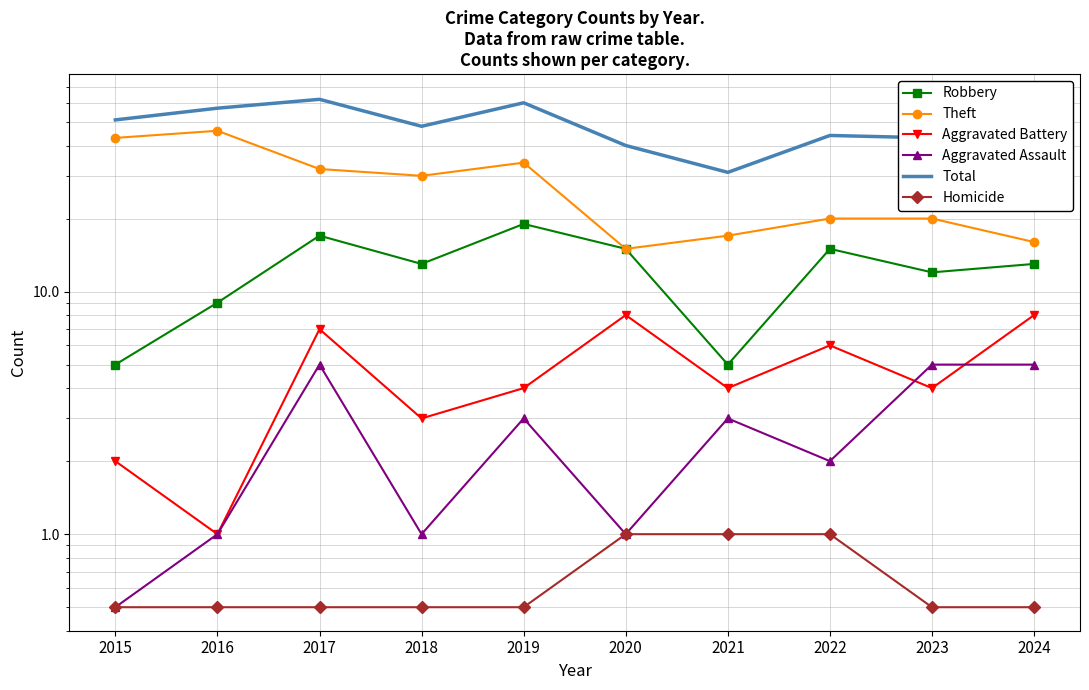

Reading left to right, extract all data points from this chart.

Robbery: 5.0	9.0	17.0	13.0	19.0	15.0	5.0	15.0	12.0	13.0
Theft: 43.0	46.0	32.0	30.0	34.0	15.0	17.0	20.0	20.0	16.0
Aggravated Battery: 2.0	1.0	7.0	3.0	4.0	8.0	4.0	6.0	4.0	8.0
Aggravated Assault: 0.5	1.0	5.0	1.0	3.0	1.0	3.0	2.0	5.0	5.0
Total: 51.0	57.0	62.0	48.0	60.0	40.0	31.0	44.0	43.0	43.0
Homicide: 0.5	0.5	0.5	0.5	0.5	1.0	1.0	1.0	0.5	0.5